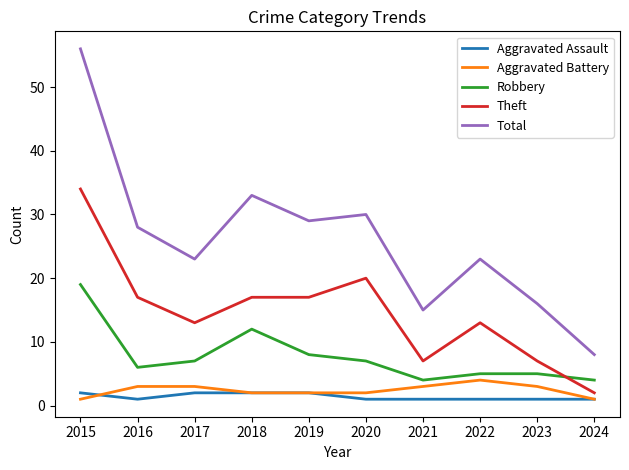

Reading left to right, extract all data points from this chart.

Aggravated Assault: 2	1	2	2	2	1	1	1	1	1
Aggravated Battery: 1	3	3	2	2	2	3	4	3	1
Robbery: 19	6	7	12	8	7	4	5	5	4
Theft: 34	17	13	17	17	20	7	13	7	2
Total: 56	28	23	33	29	30	15	23	16	8